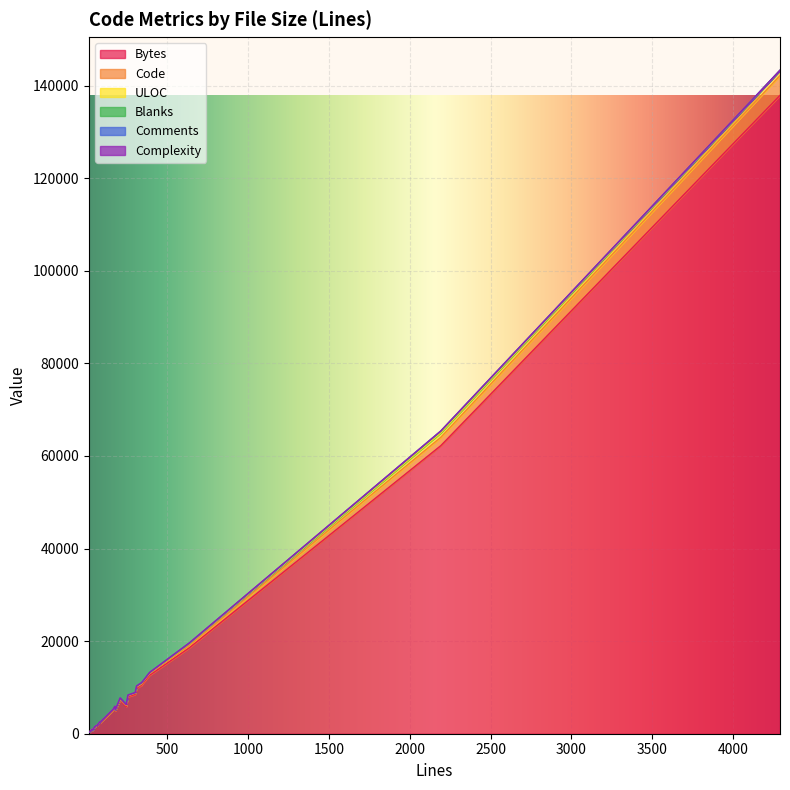

How many series are shown in this chart?

6